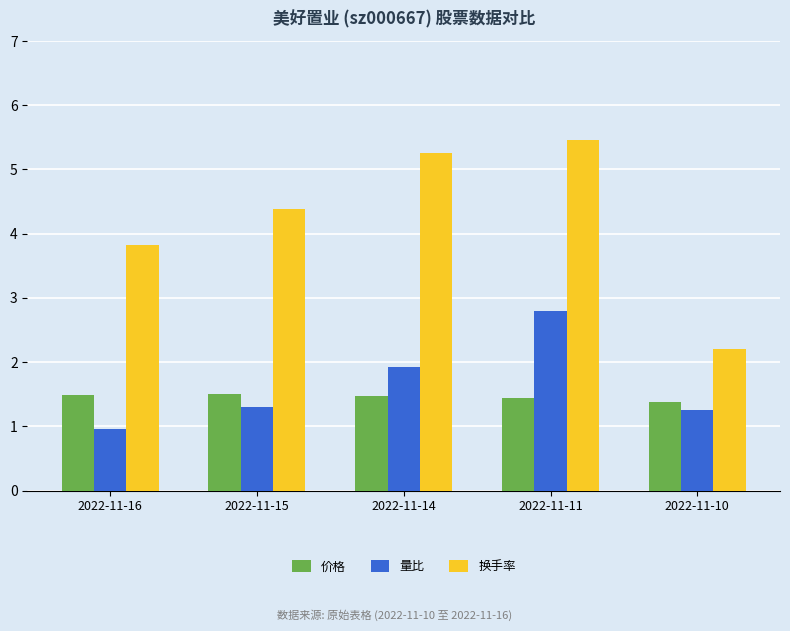

Is it true that 量比 equals 1.3 at 2022-11-16?

False